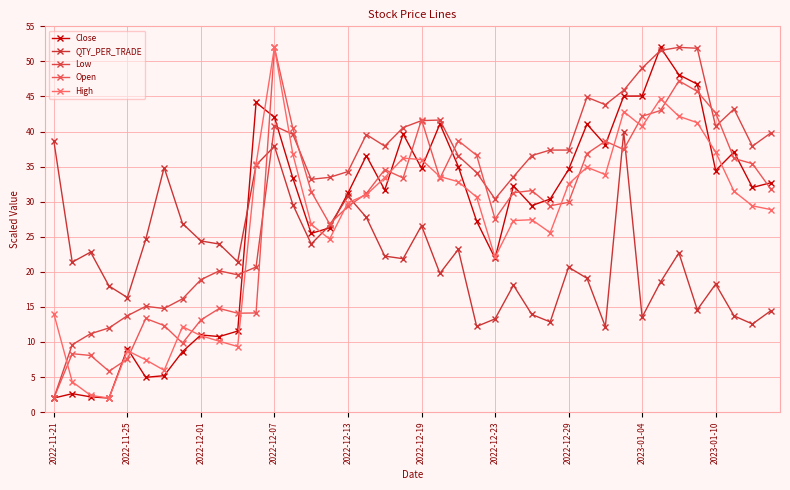

What is the difference between the second highest and second lowest values in the Close series?

46.1